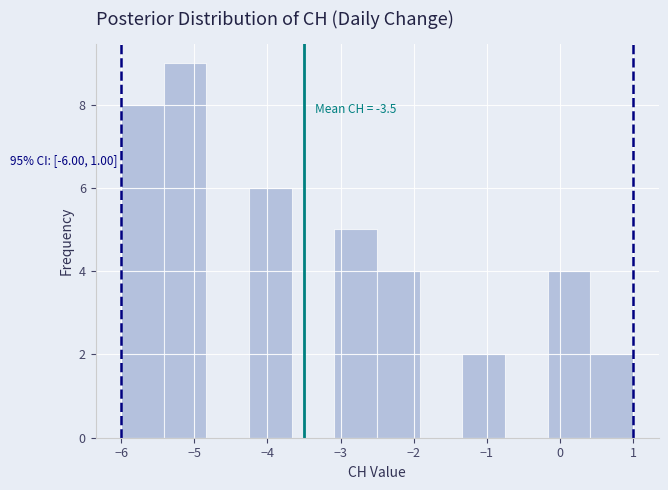

Over which range of the x-axis is the bar tallest?

-5.4 to -4.8